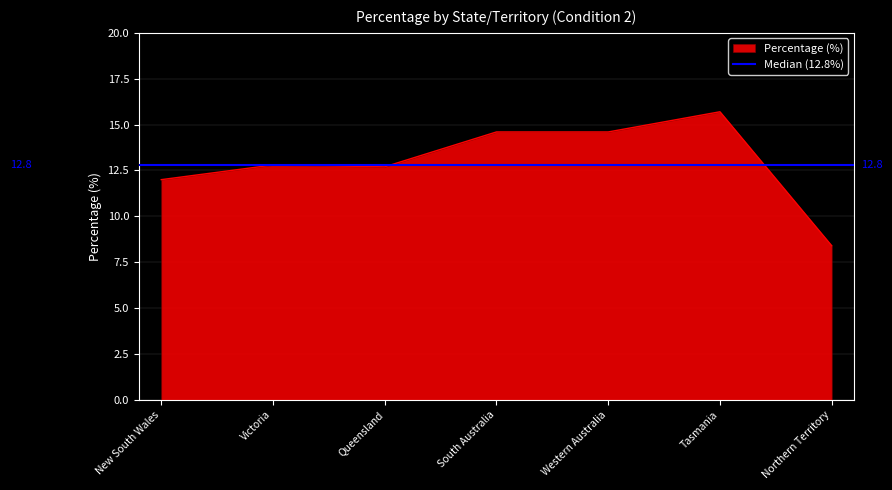

What is the ratio of the value at Victoria to the value at Tasmania?

0.8